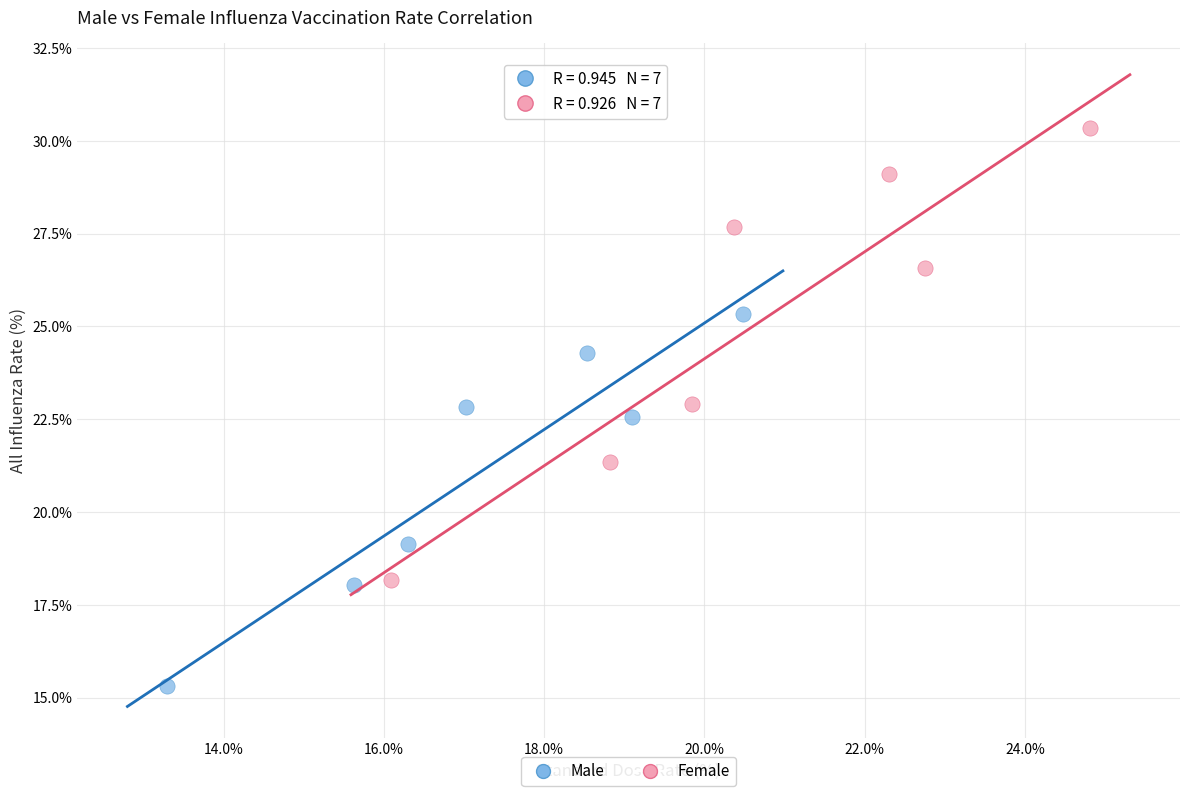

Which series reaches the minimum Y coordinate?

Male